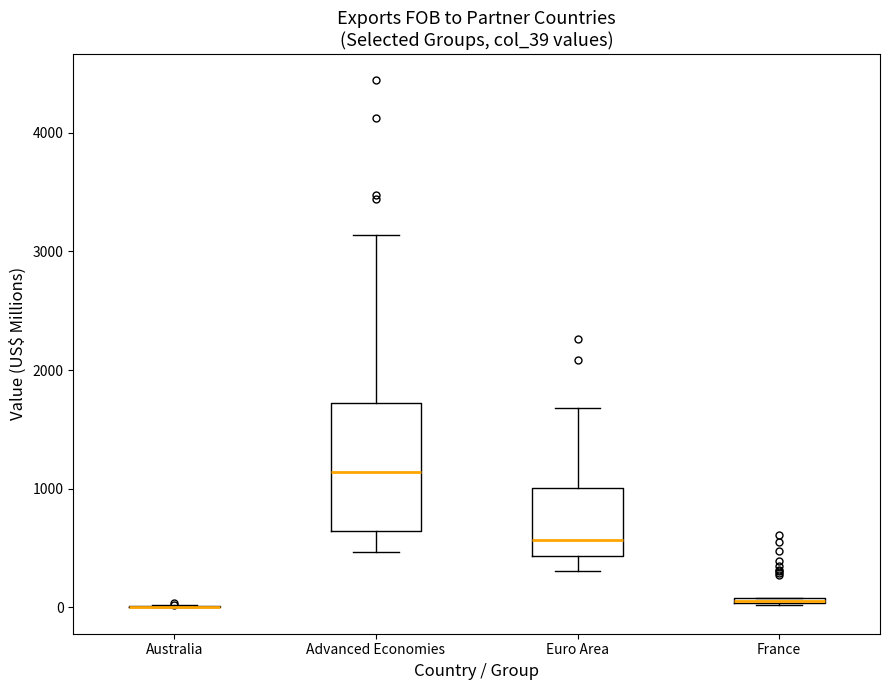

Comparing the boxes themselves (not the whiskers), which one is the tallest?

Advanced Economies